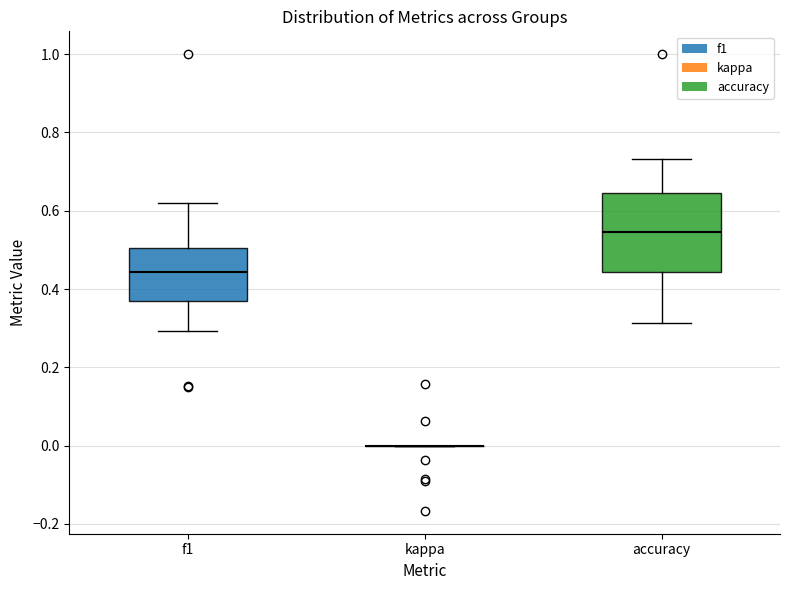

Where is the lower edge of the box for f1 on the y-axis? The values are not printed on the chart, so give them approximately, as read against the axis.

0.36